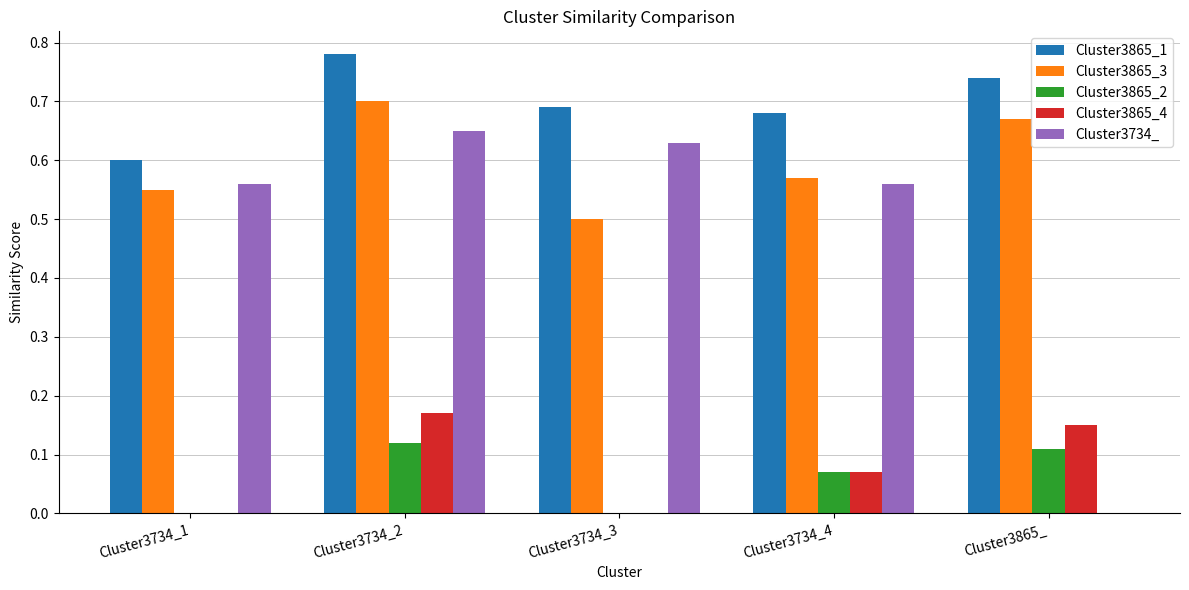

Is it true that Cluster3734_ equals 0.0 at Cluster3865_?

True